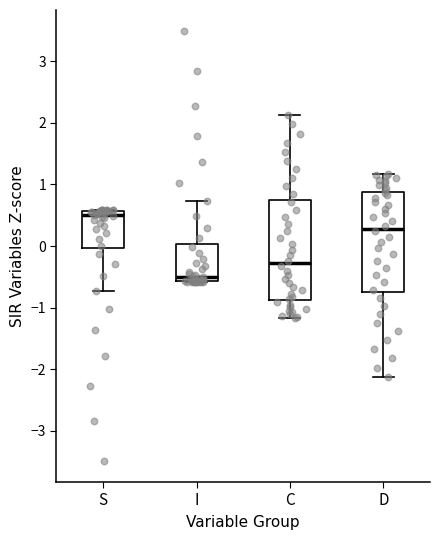

Reading left to right, transcribe this box plot: for each box, give where its median line is, the range the box spans, and where its two whiskers end, as read against the y-axis. The values are not printed on the chart, so give them approximately, as read against the axis.

S: median 0.5, box 0.0 to 0.6, whiskers -0.7 to 0.6
I: median -0.5, box -0.6 to 0.0, whiskers -0.6 to 0.7
C: median -0.3, box -0.9 to 0.7, whiskers -1.2 to 2.1
D: median 0.3, box -0.7 to 0.9, whiskers -2.1 to 1.2